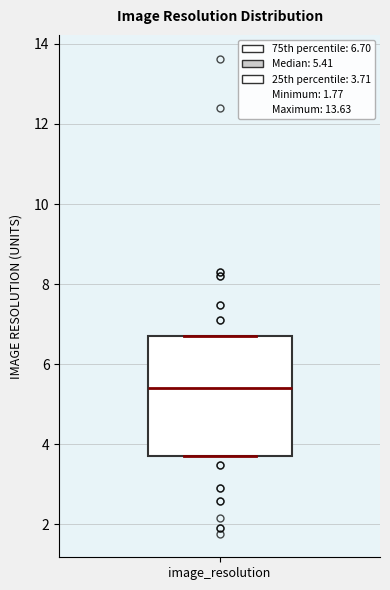

Where is the lower edge of the box for image_resolution on the y-axis? The values are not printed on the chart, so give them approximately, as read against the axis.

3.8